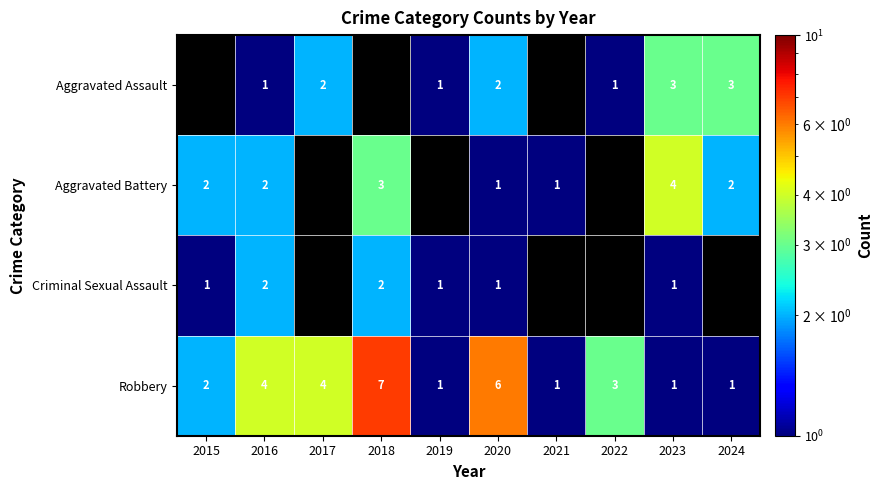

Which label corresponds to the smallest value in the chart?

2016